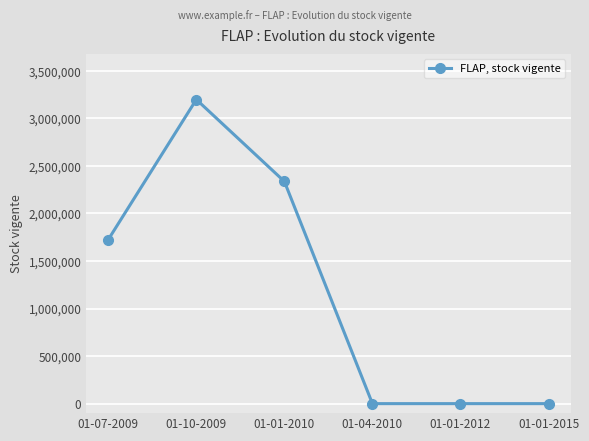

Count the number of data series in this chart.

1